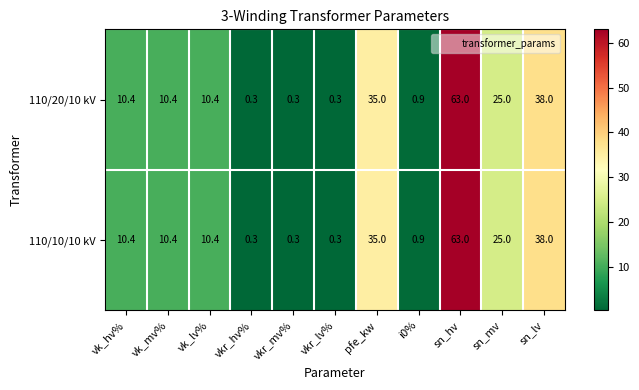

Which category has the highest value across all series?

sn_hv